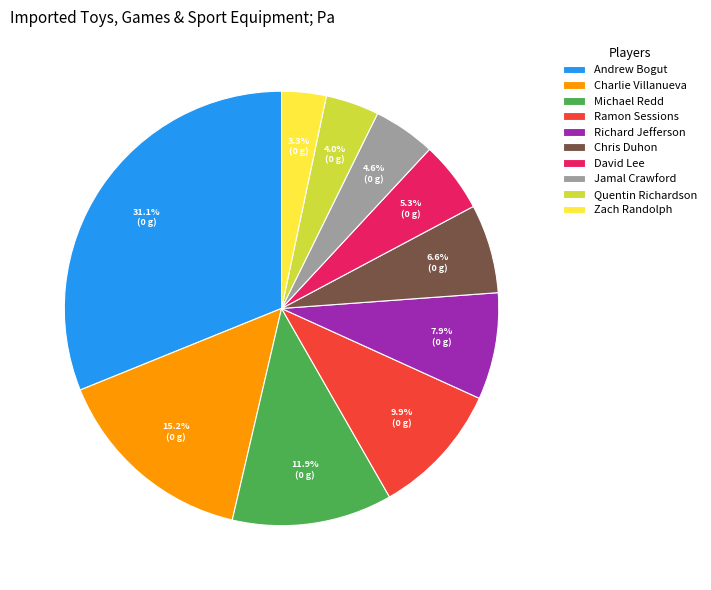

To the nearest percent, what is the combined percentage of Charlie Villanueva and Zach Randolph?

19%